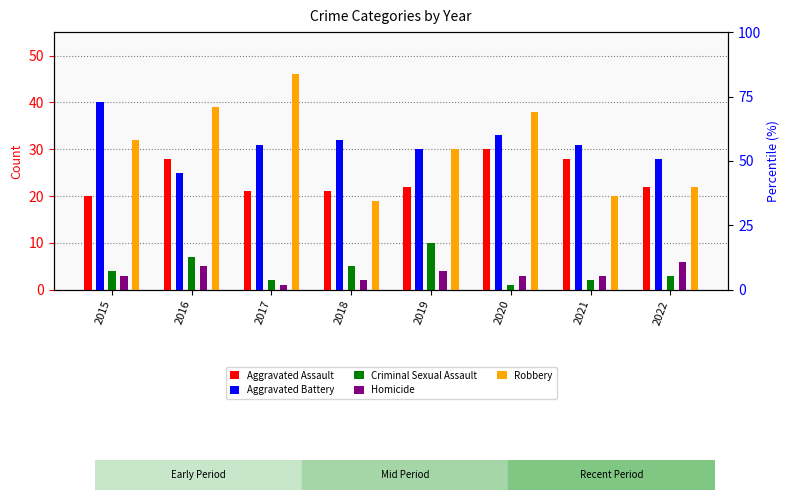

Which series has the largest range (max minus min)?

Robbery